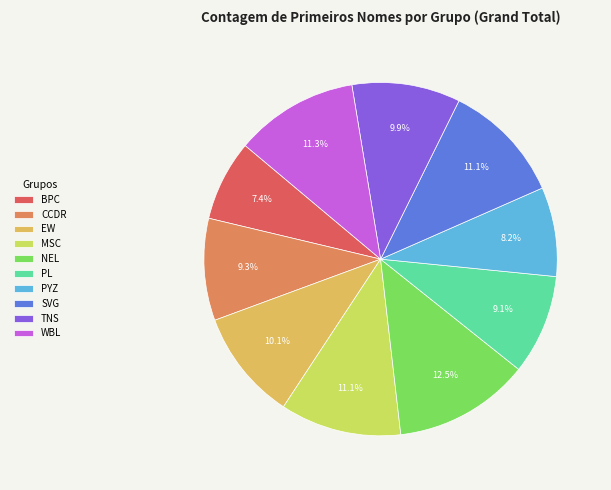

Which slice is the smallest?

BPC